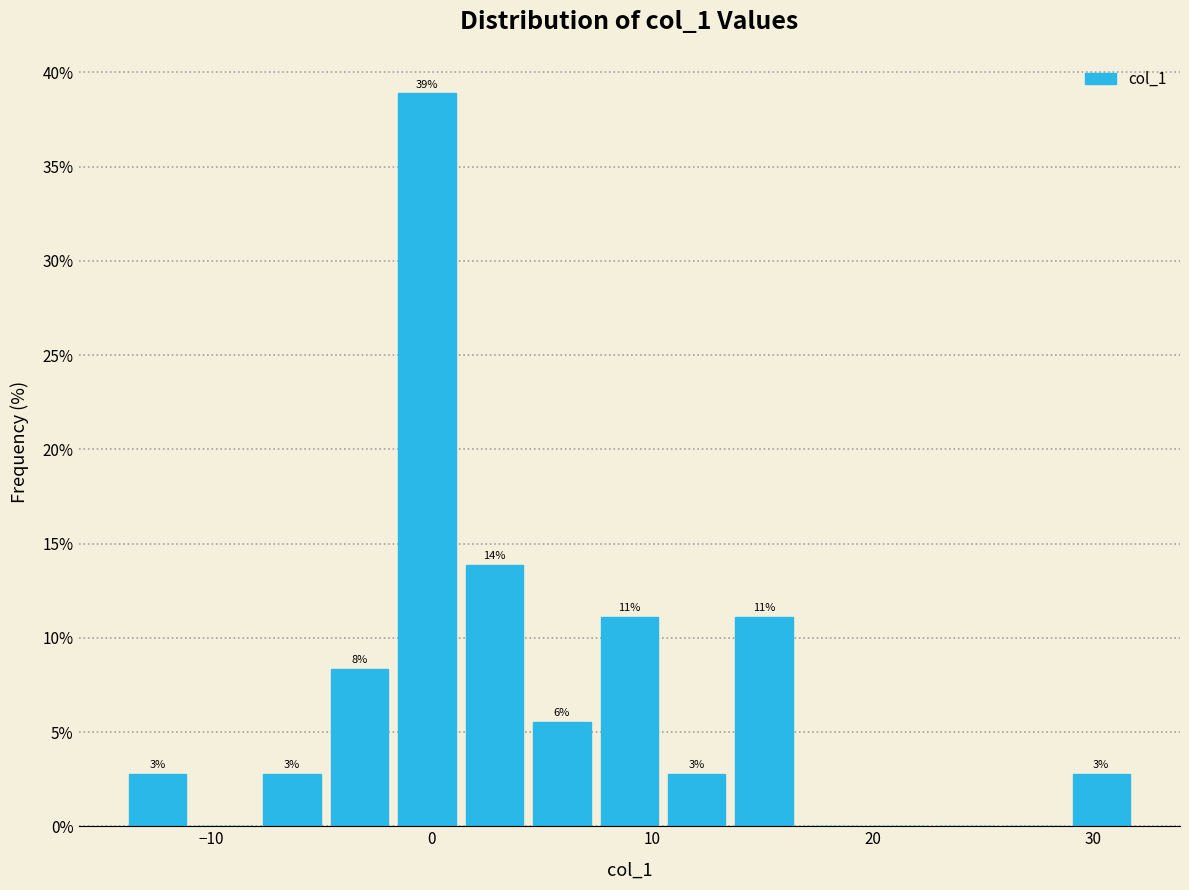

Read against the x-axis, roughly where is the centre of the tallest bar?

0